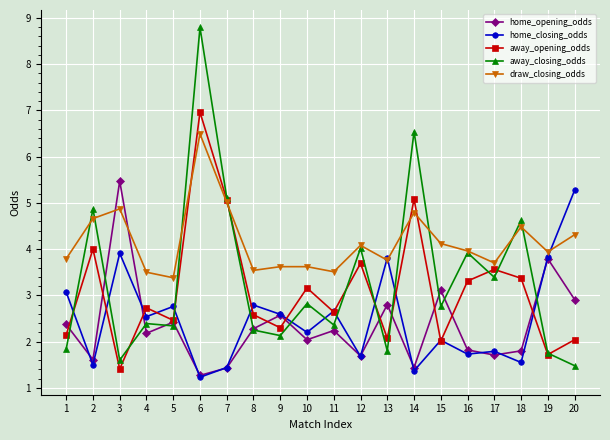

Which category has the lowest value in the draw_closing_odds series?

5